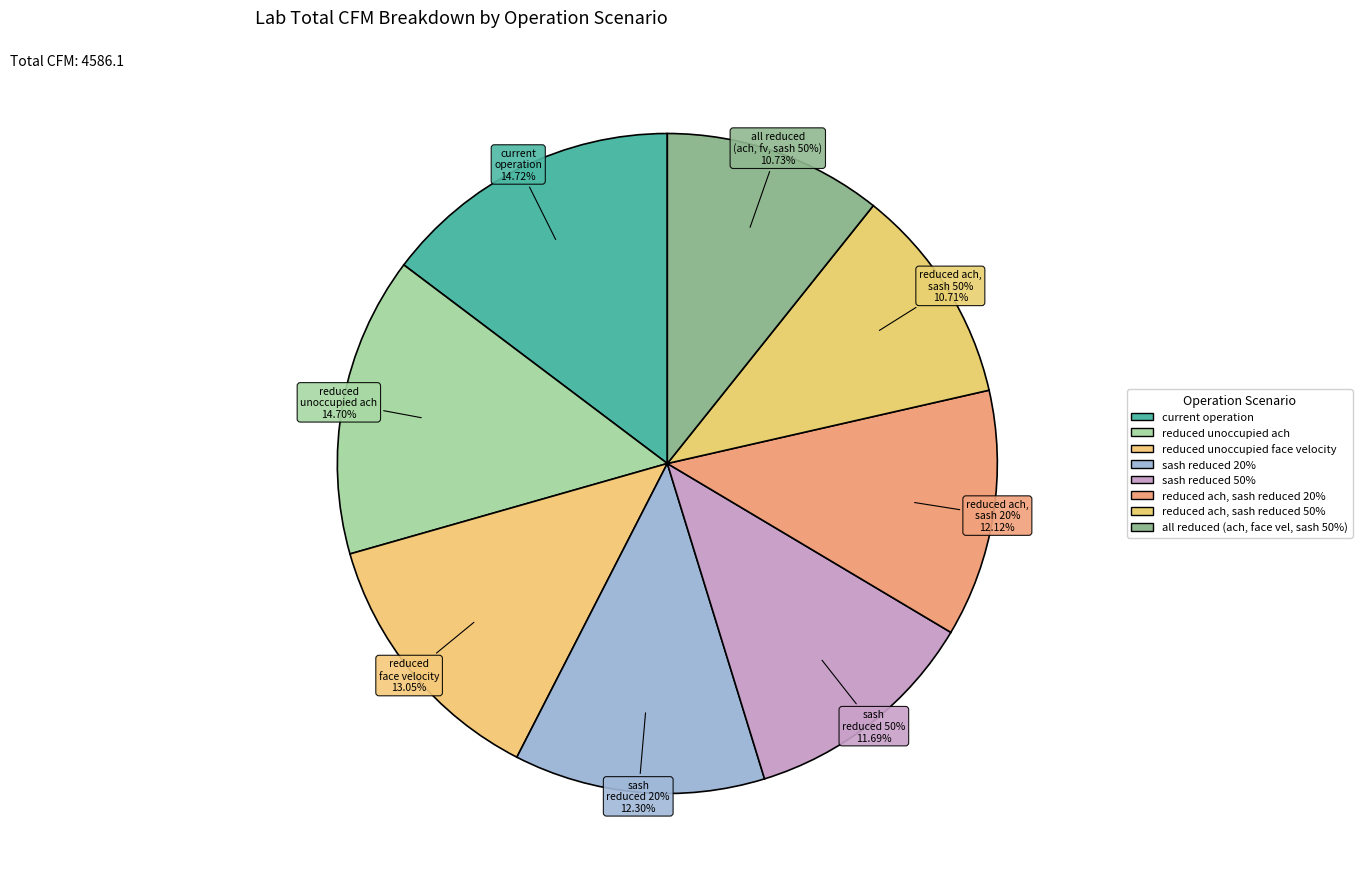

How many slices are in this pie chart?

8